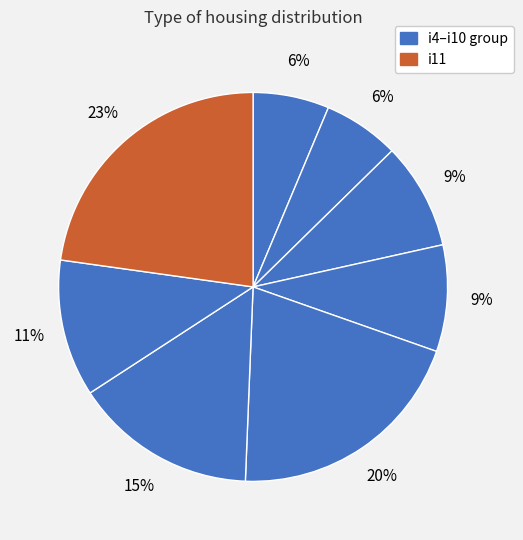

Which category has the biggest portion of the pie?

i11